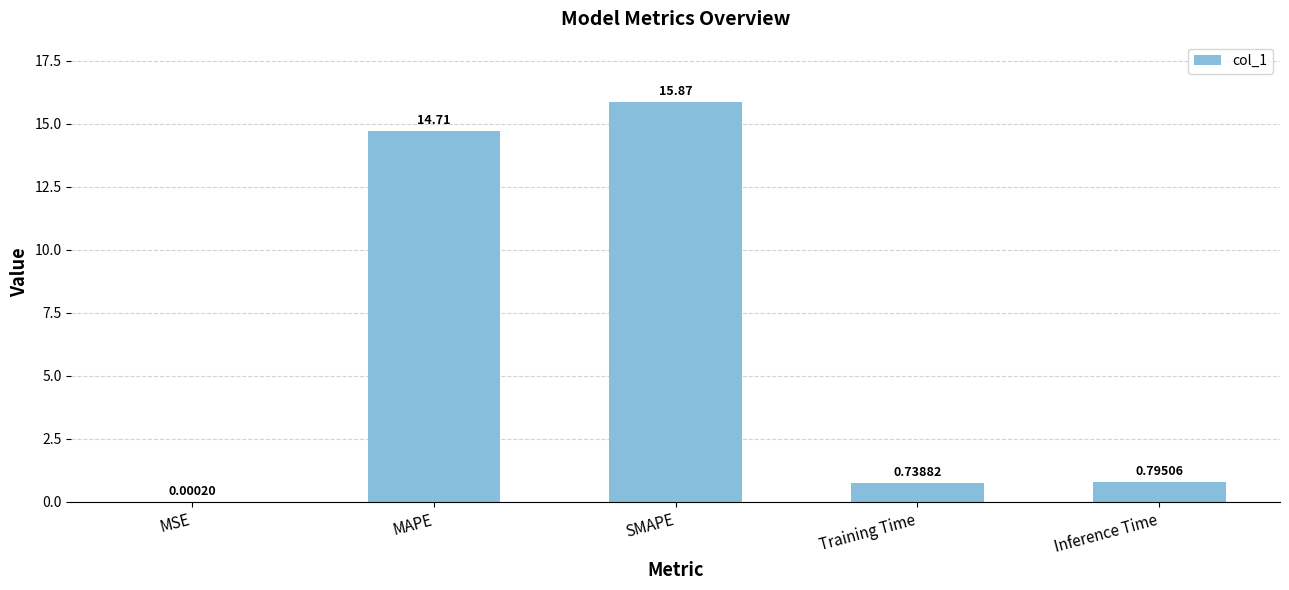

What is the sum of the values at MSE and SMAPE?

15.9